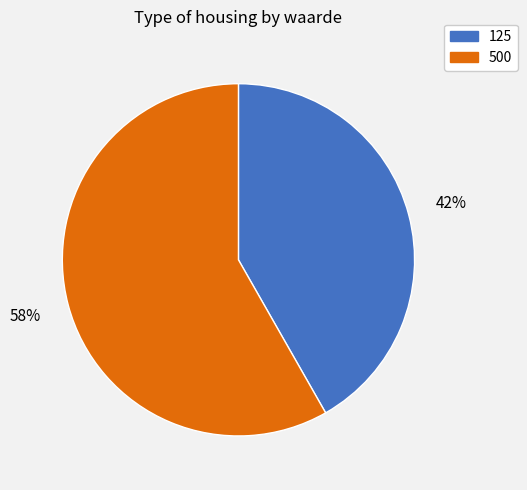

Approximately how many times larger is the value at 500 compared to 125?

1.4